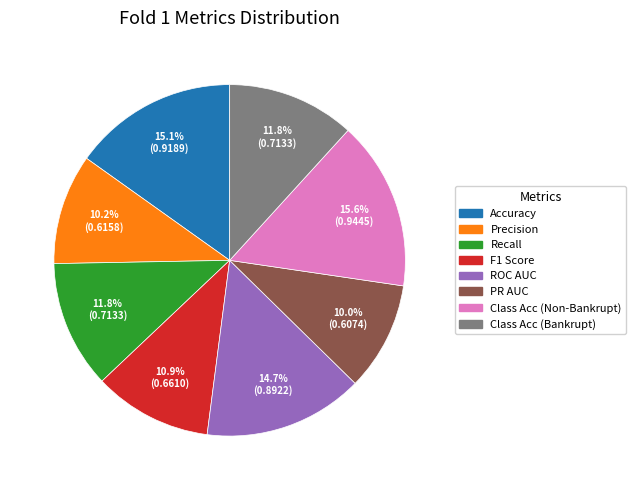

How many slices are in this pie chart?

8